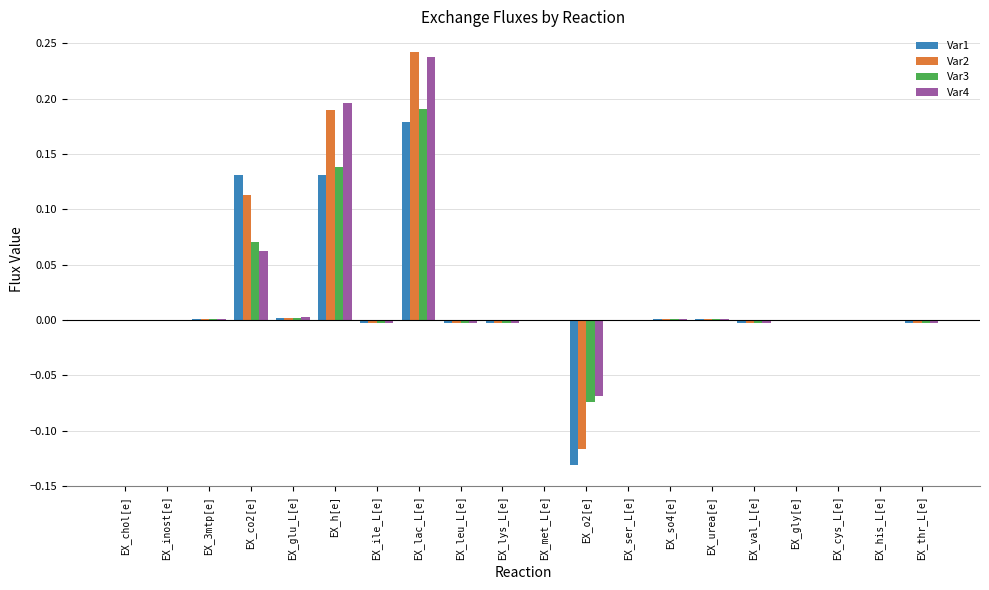

What are all the series names shown in the legend?

Var1, Var2, Var3, Var4